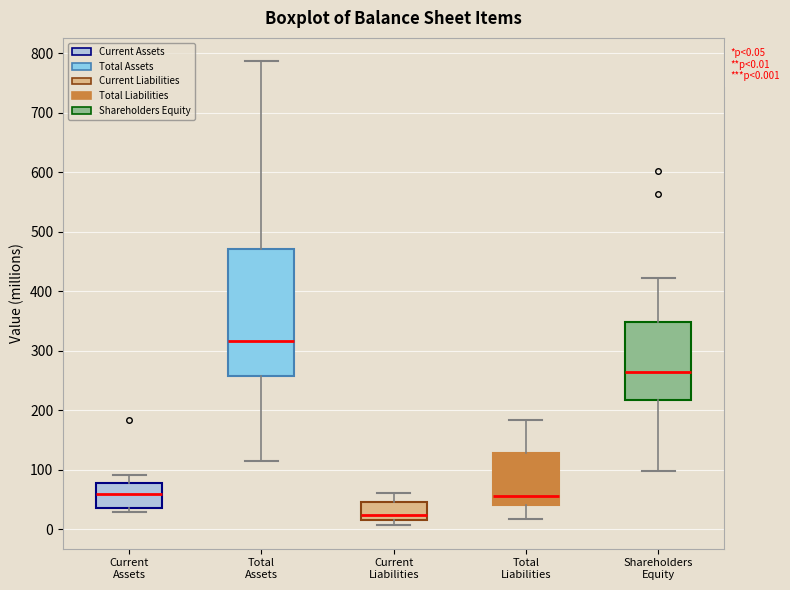

Which box's median line is the lowest?

Current Liabilities